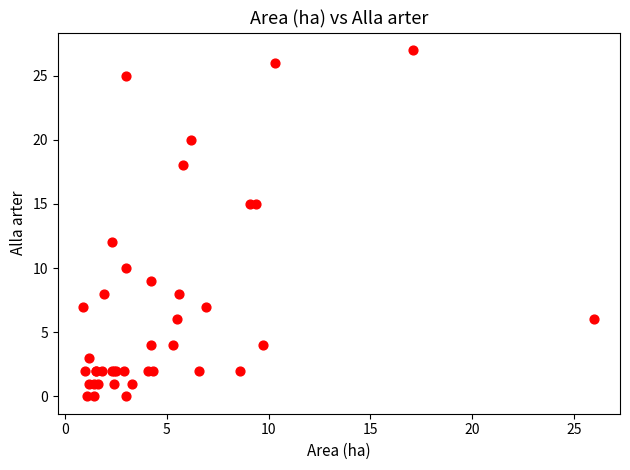

What Y value in the scatter plot is closest to 13?

12